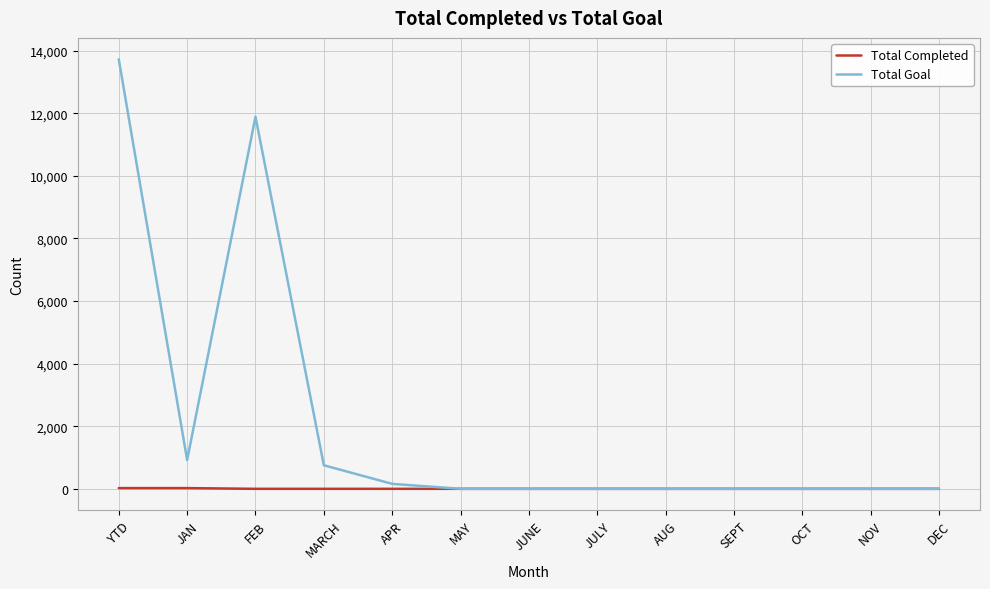

Which series has the widest spread of values?

Total Goal